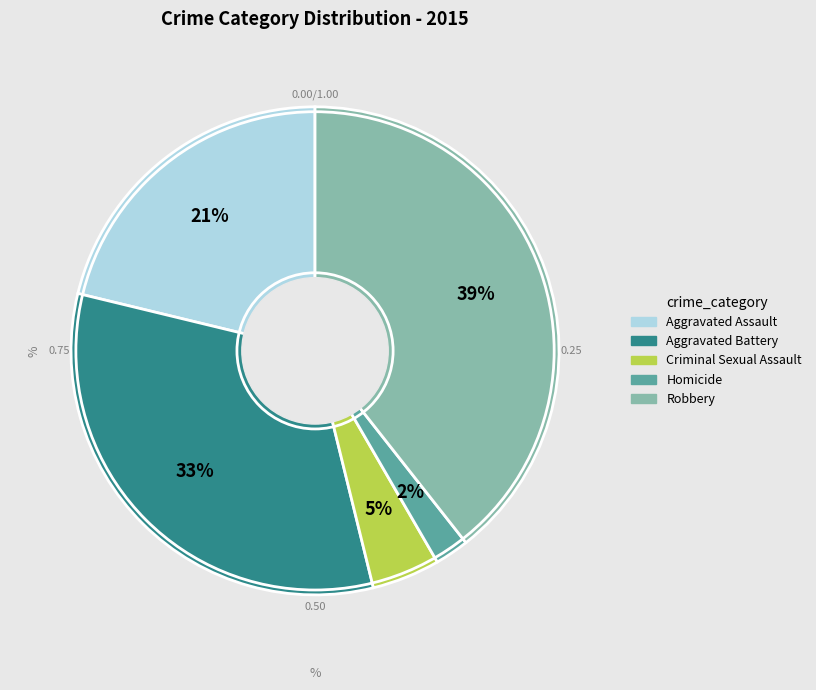

Which slice is the largest?

Robbery